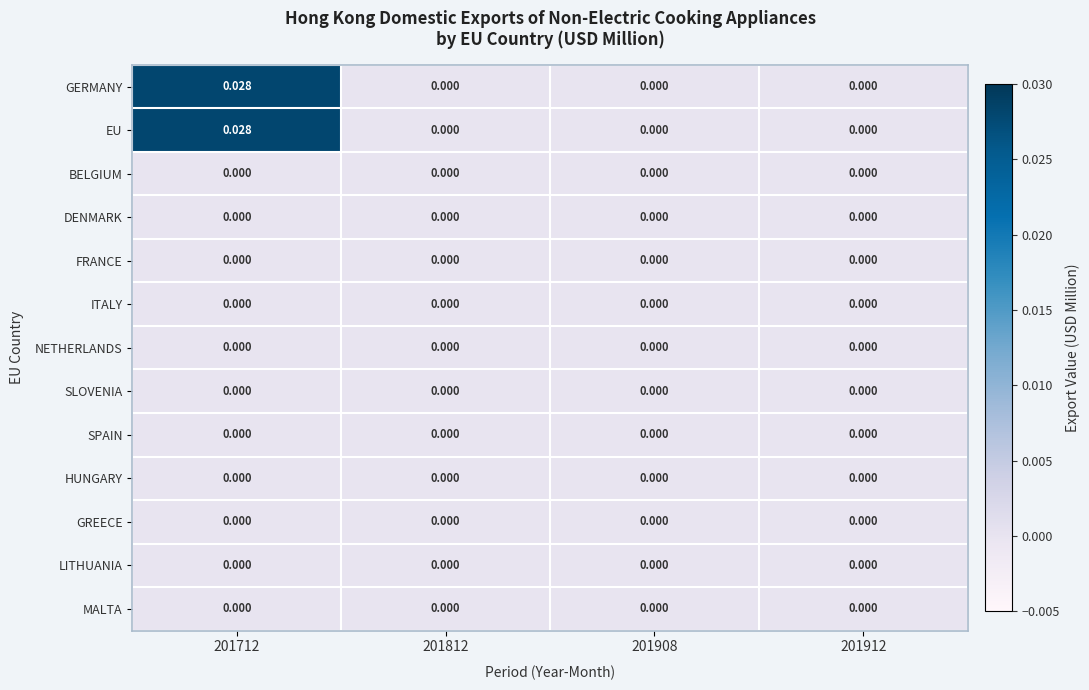

At 201912, list the series in order from smallest to largest.

GERMANY, EU, BELGIUM, DENMARK, FRANCE, ITALY, NETHERLANDS, SLOVENIA, SPAIN, HUNGARY, GREECE, LITHUANIA, MALTA